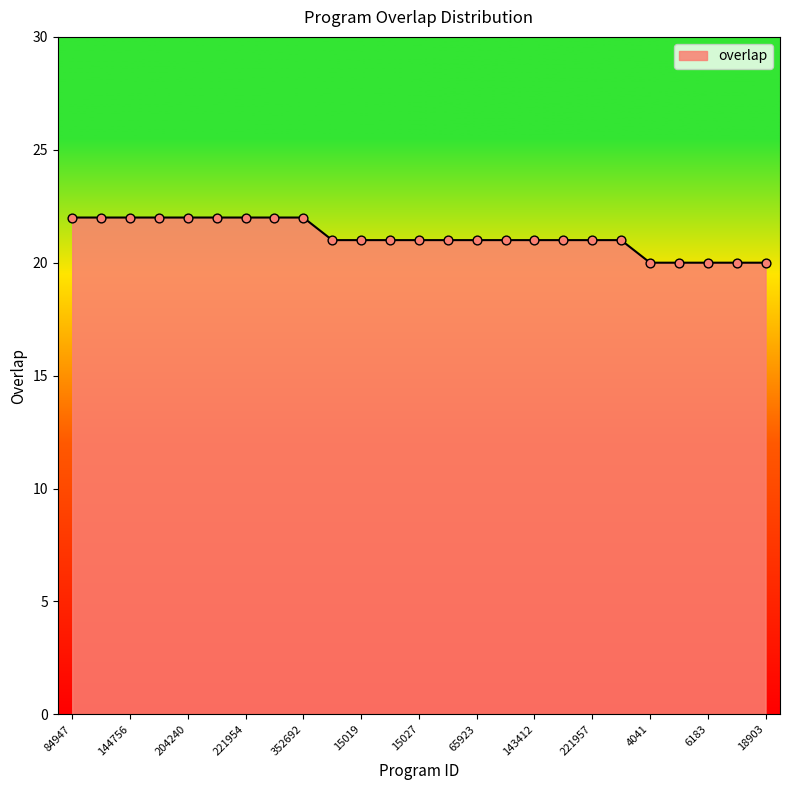

What is the greatest value displayed?

22